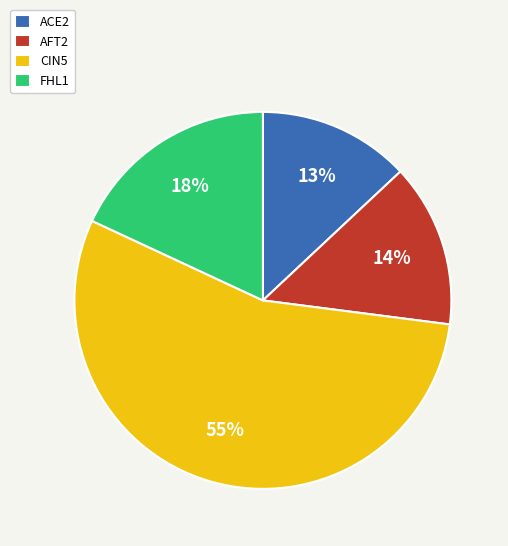

Does CIN5 account for over 50% of the chart?

Yes